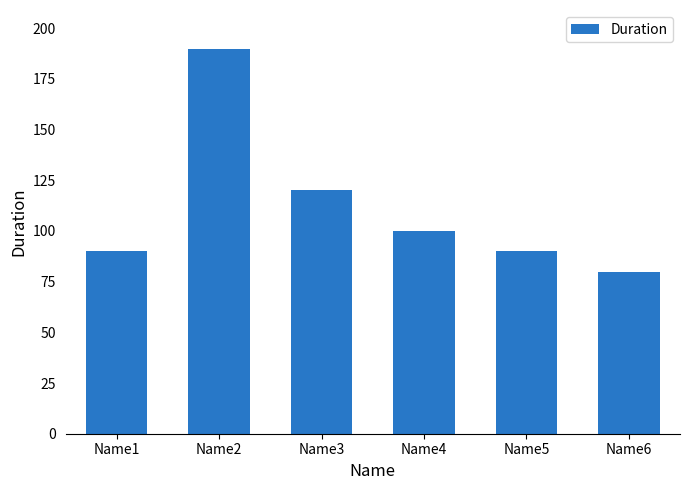

Reading left to right, list all the values displayed in this chart.

Name1=90	Name2=190	Name3=120	Name4=100	Name5=90	Name6=80